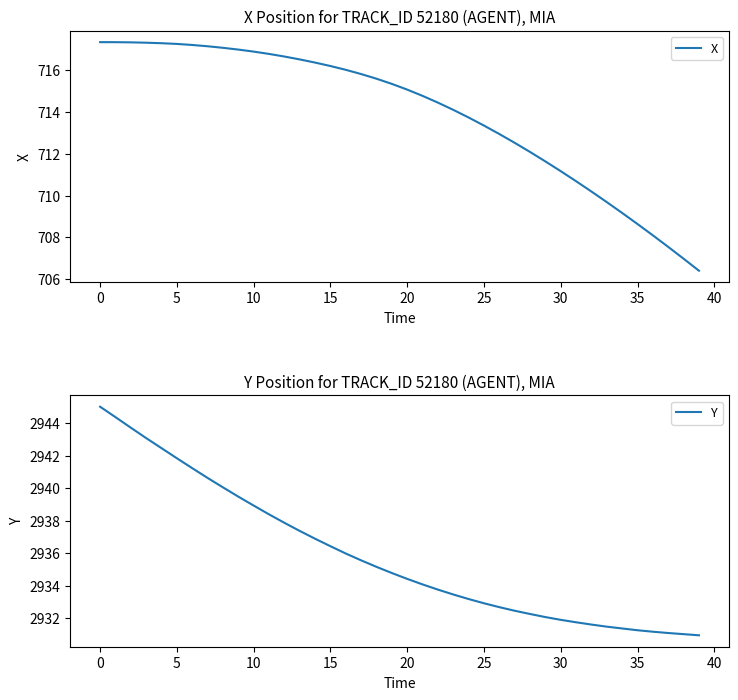

What is the maximum value shown in the chart?

2945.0